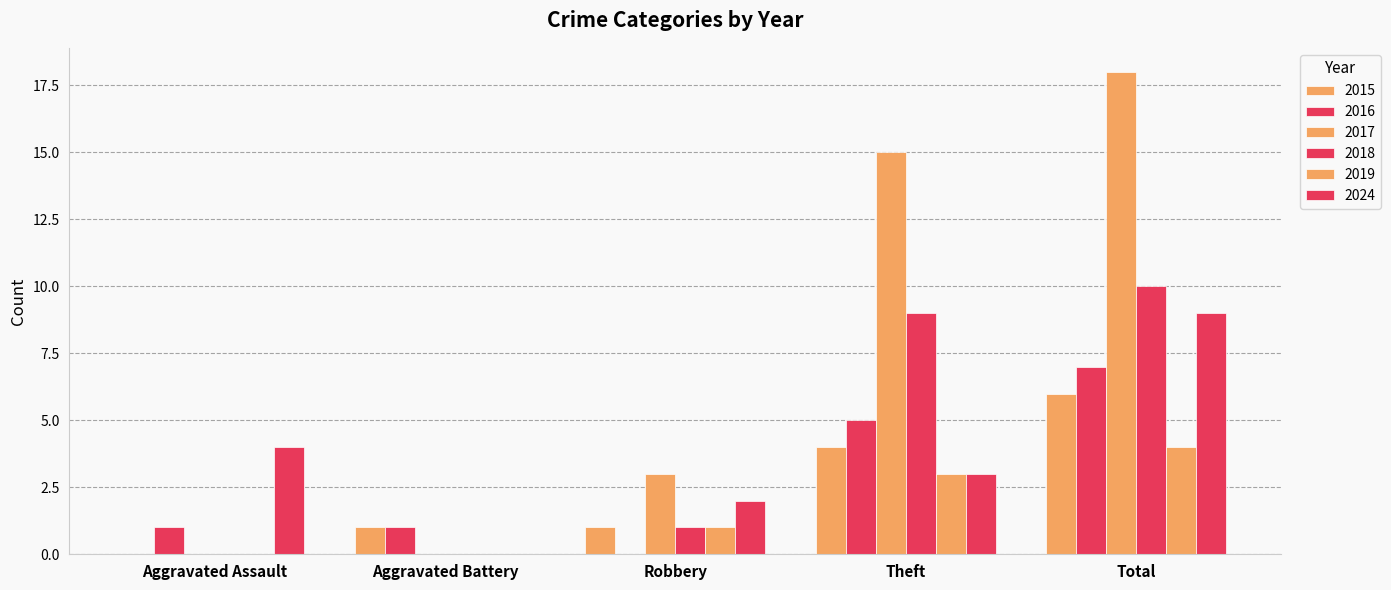

Are the bars horizontal?

No